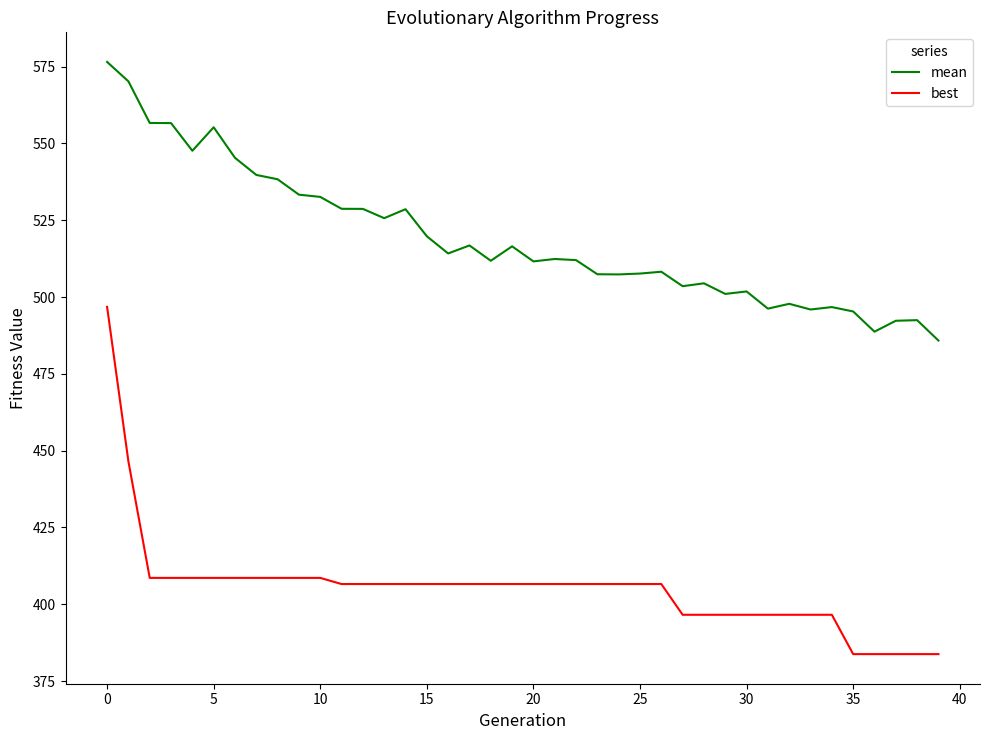

List the series in order of their peak value, highest first.

mean, best